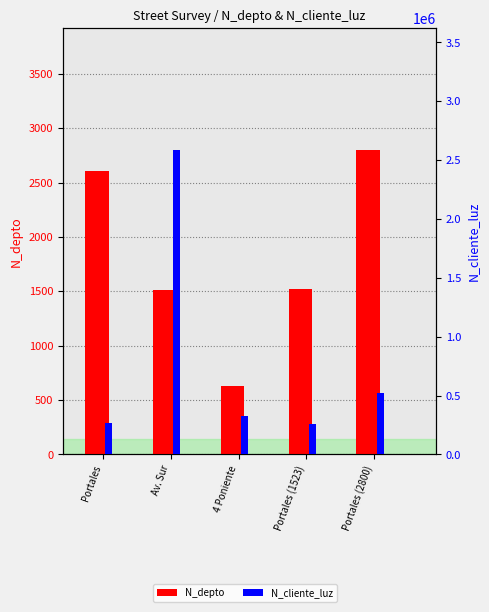

Which has a higher value, 4 Poniente or Portales (1523)?

Portales (1523)